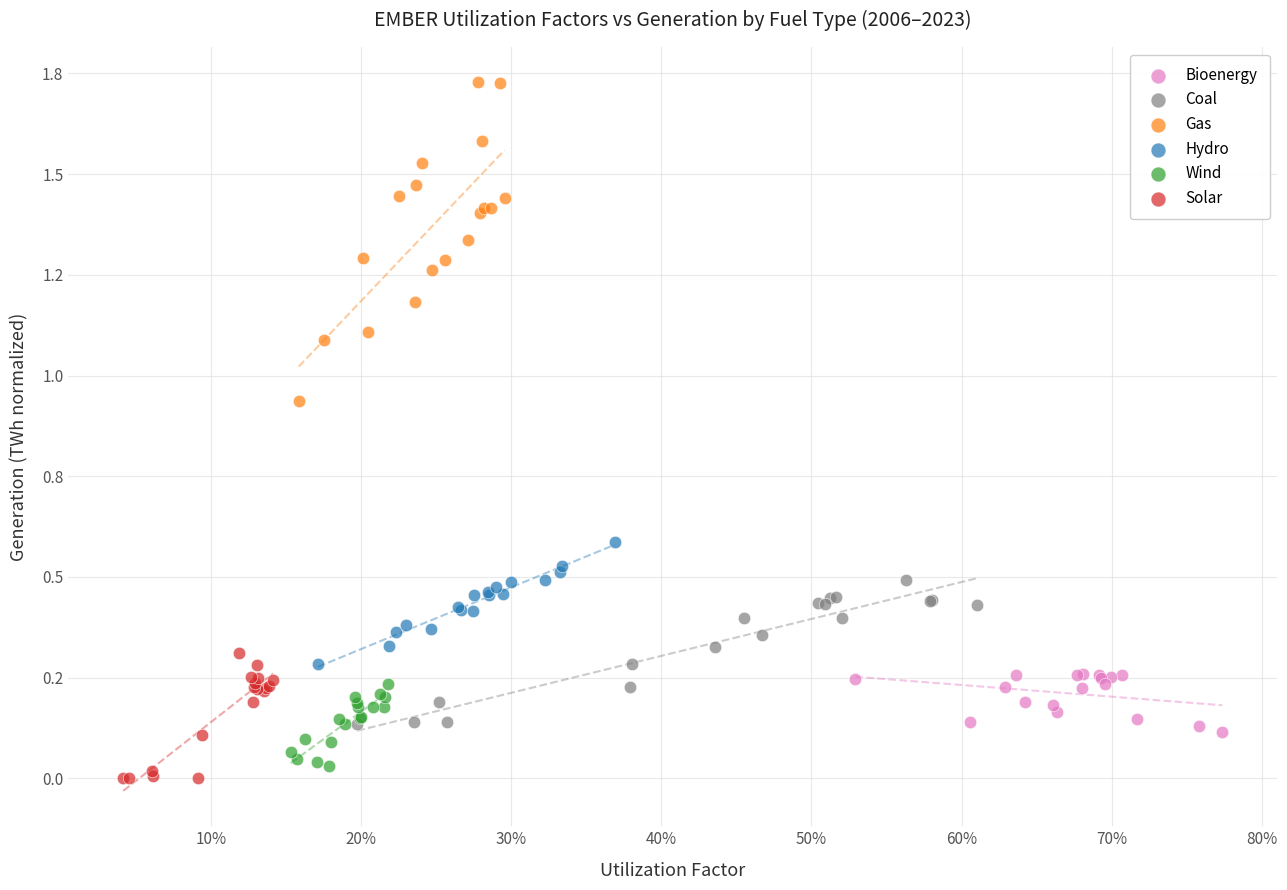

Which series reaches the minimum Y coordinate?

Solar